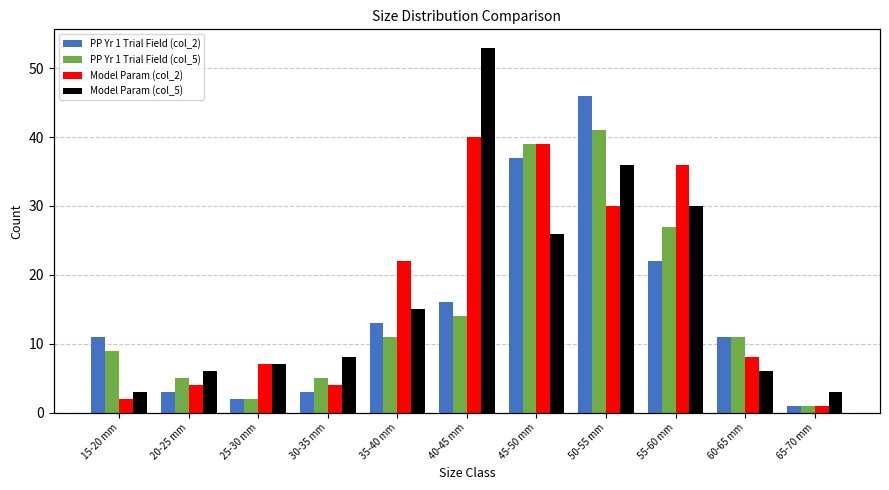

How many values in the Model Param (col_5) series exceed 8?

5